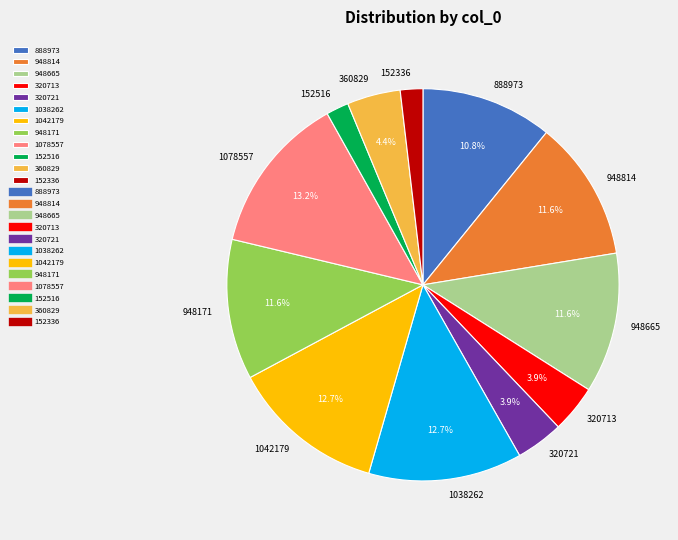

To the nearest percent, what percentage of the pie is 948171?

12%